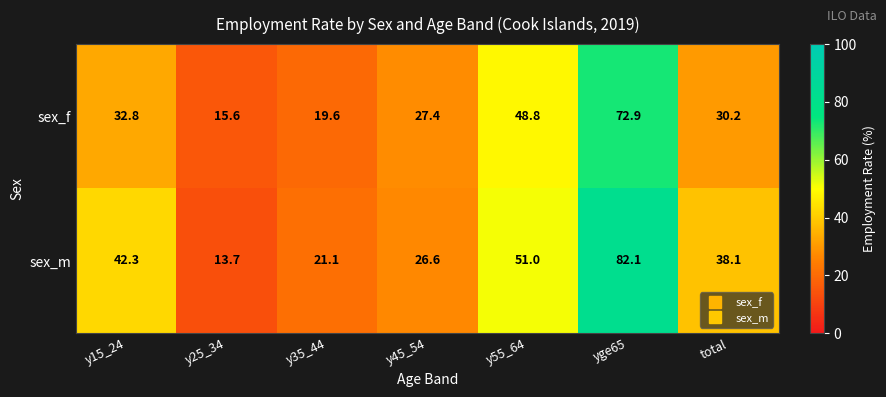

How many series are shown in this chart?

2